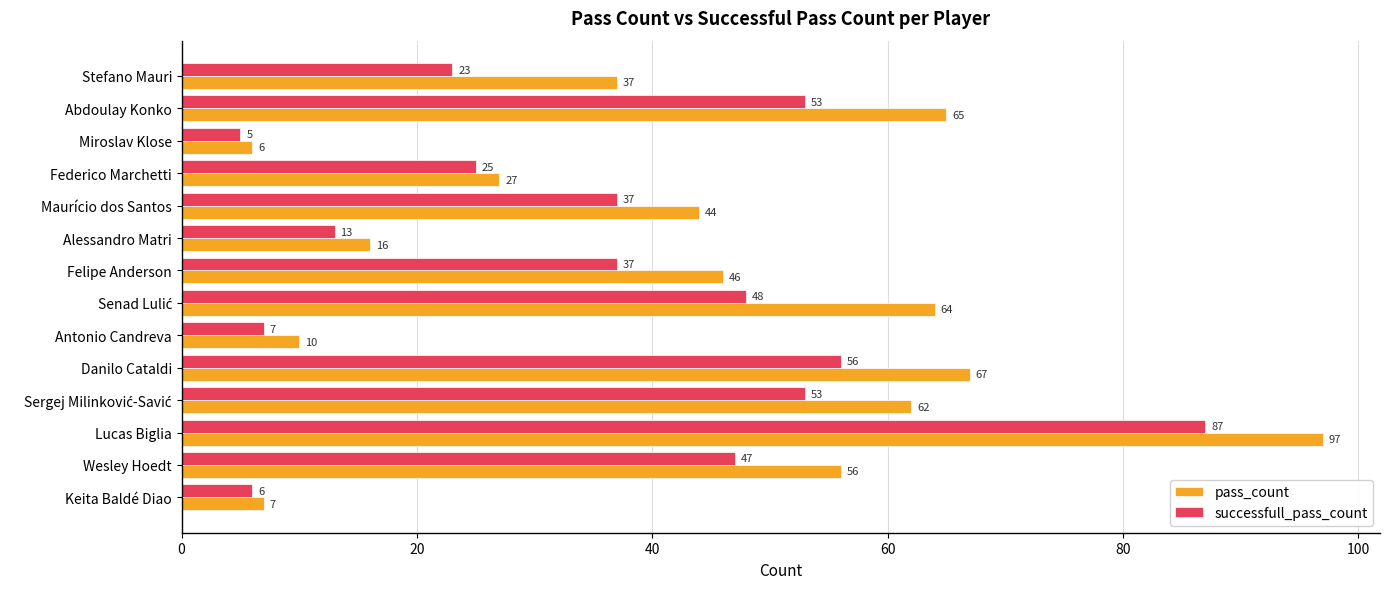

At which label is successfull_pass_count closest to 46?

Wesley Hoedt